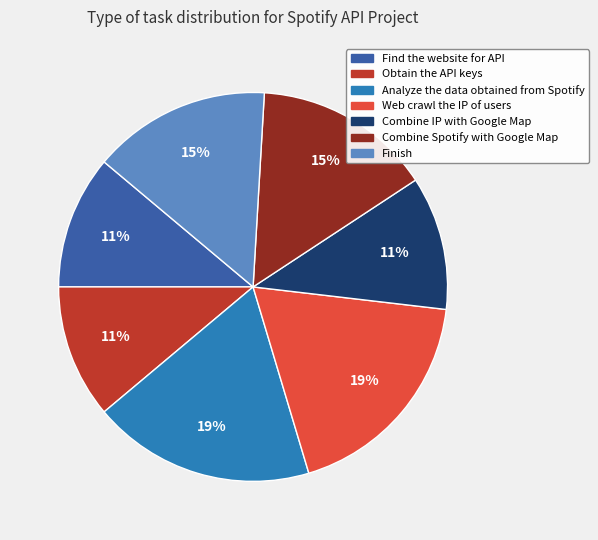

To the nearest percent, what portion does Obtain the API keys represent?

11%